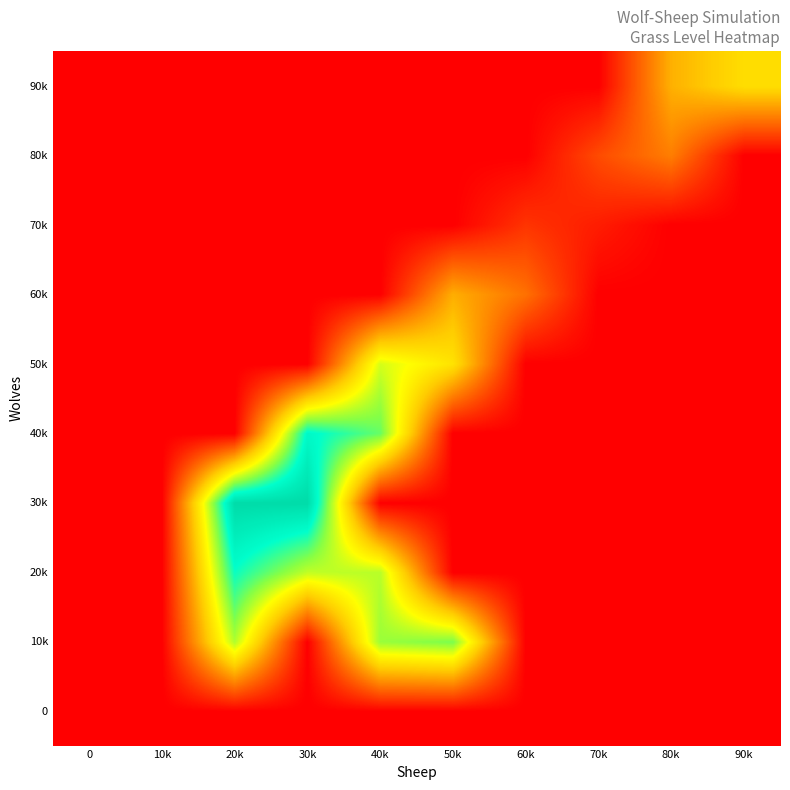

Reading left to right, transcribe all the data shown in this chart.

0: 0=0.0	10k=0.0	20k=0.0	30k=0.0	40k=0.0	50k=0.0	60k=0.0	70k=0.0	80k=0.0	90k=0.0
10k: 0=0.0	10k=0.0	20k=156.5	30k=0.0	40k=162.5	50k=171.0	60k=0.0	70k=0.0	80k=0.0	90k=0.0
20k: 0=0.0	10k=0.0	20k=198.8	30k=151.7	40k=154.0	50k=0.0	60k=0.0	70k=0.0	80k=0.0	90k=0.0
30k: 0=0.0	10k=0.0	20k=234.9	30k=234.8	40k=0.0	50k=0.0	60k=0.0	70k=0.0	80k=0.0	90k=0.0
40k: 0=0.0	10k=0.0	20k=0.0	30k=206.0	40k=176.0	50k=0.0	60k=0.0	70k=0.0	80k=0.0	90k=0.0
50k: 0=0.0	10k=0.0	20k=0.0	30k=0.0	40k=146.0	50k=116.0	60k=0.0	70k=0.0	80k=0.0	90k=0.0
60k: 0=0.0	10k=0.0	20k=0.0	30k=0.0	40k=0.0	50k=86.0	60k=56.0	70k=0.0	80k=0.0	90k=0.0
70k: 0=0.0	10k=0.0	20k=0.0	30k=0.0	40k=0.0	50k=0.0	60k=26.0	70k=14.3	80k=0.0	90k=0.0
80k: 0=0.0	10k=0.0	20k=0.0	30k=0.0	40k=0.0	50k=0.0	60k=0.0	70k=37.5	80k=62.5	90k=0.0
90k: 0=0.0	10k=0.0	20k=0.0	30k=0.0	40k=0.0	50k=0.0	60k=0.0	70k=0.0	80k=87.5	90k=112.5